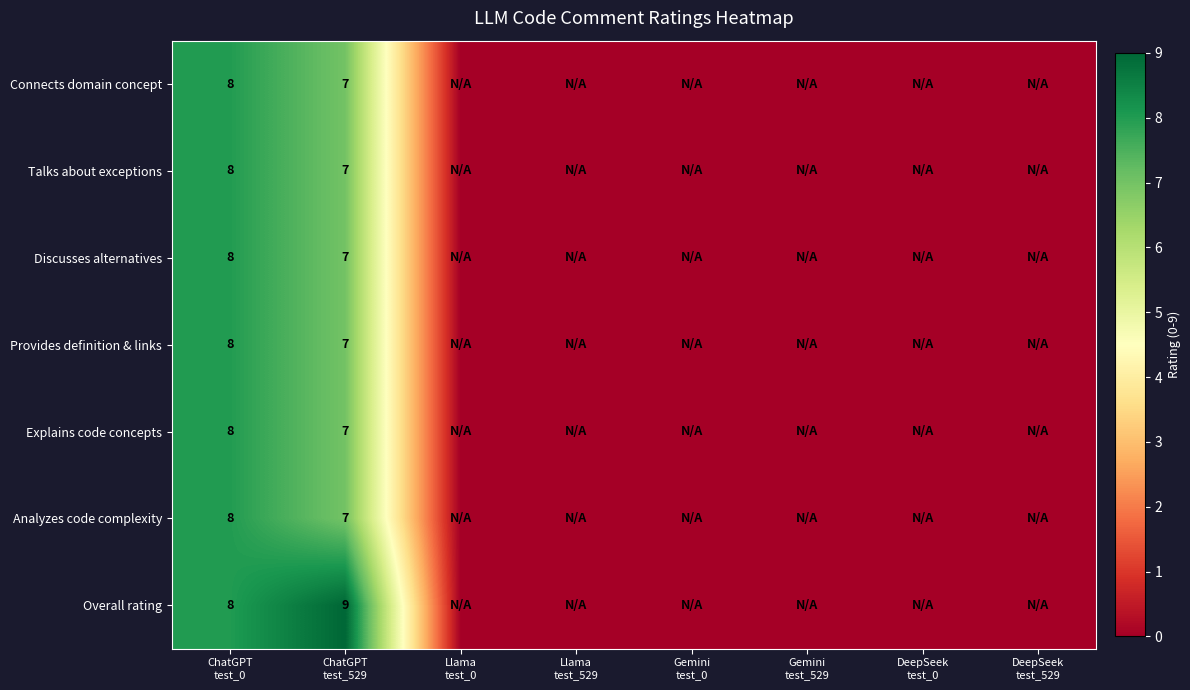

Which series has the largest range (max minus min)?

Overall rating